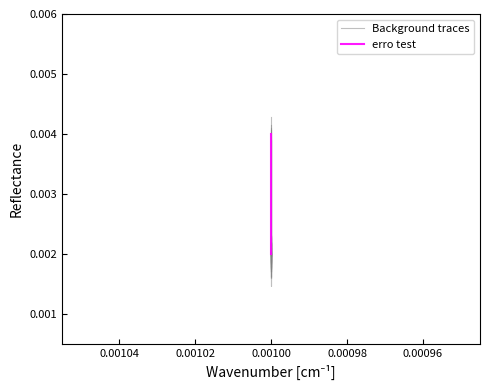

Which series ends up on top after the final intersection of erro test and Background traces?

Background traces